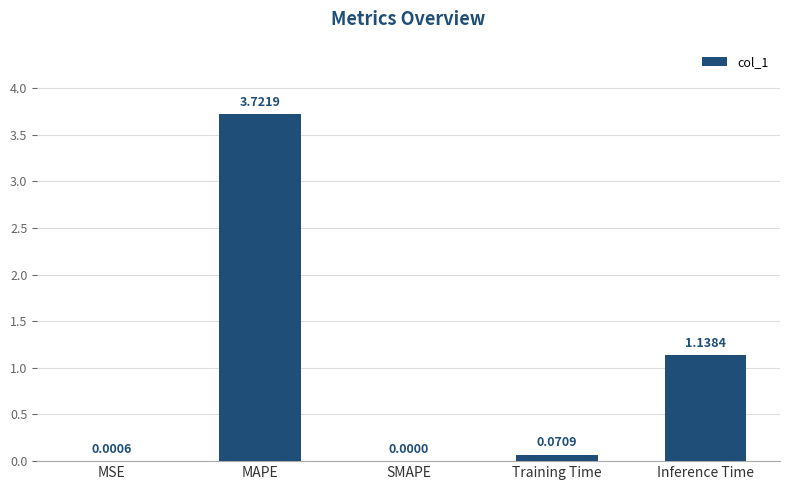

Does the chart contain stacked bars?

No